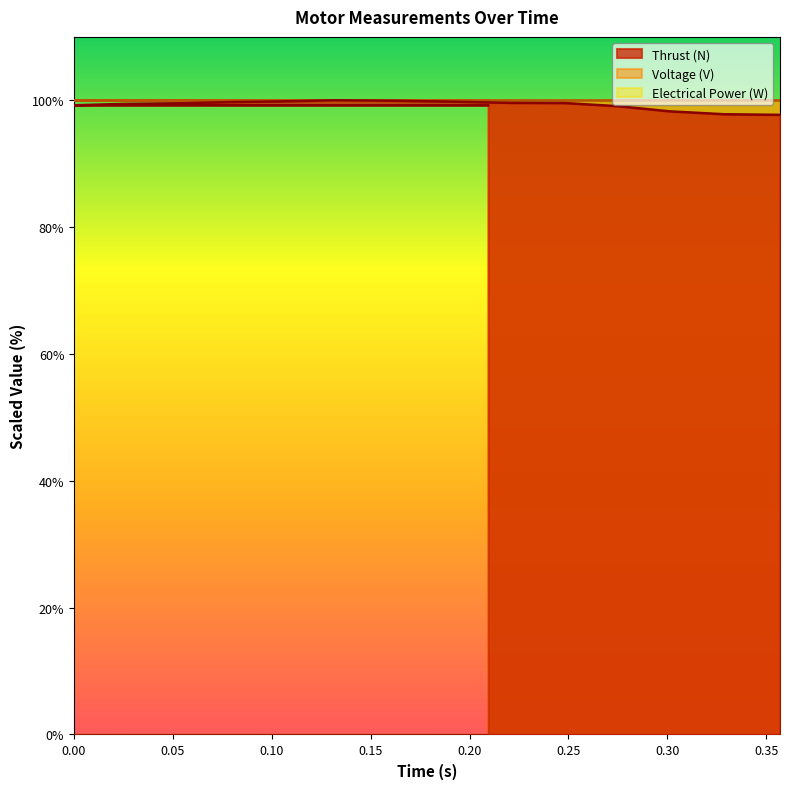

Reading left to right, extract all data points from this chart.

Thrust (N): 0.2093849999999511=99.2	0.0=99.2	0.025789999999979045=99.4	0.053494999999995345=99.5	0.07962999999994645=99.7	0.10478499999997438=99.8	0.1314999999999418=100.0	0.1634199999999837=99.9	0.19277499999996509=99.8	0.22087999999994645=99.6	0.24838499999995112=99.6	0.2757949999999255=99.1	0.30106999999994877=98.3	0.32889999999996505=97.8	0.3568549999999814=97.7
Voltage (V): 0.2093849999999511=100.0	0.0=100.0	0.025789999999979045=100.0	0.053494999999995345=100.0	0.07962999999994645=100.0	0.10478499999997438=100.0	0.1314999999999418=100.0	0.1634199999999837=100.0	0.19277499999996509=100.0	0.22087999999994645=100.0	0.24838499999995112=100.0	0.2757949999999255=100.0	0.30106999999994877=100.0	0.32889999999996505=100.0	0.3568549999999814=100.0
Electrical Power (W): 0.2093849999999511=99.9	0.0=100.0	0.025789999999979045=99.9	0.053494999999995345=100.0	0.07962999999994645=99.9	0.10478499999997438=99.9	0.1314999999999418=99.9	0.1634199999999837=99.9	0.19277499999996509=99.9	0.22087999999994645=99.9	0.24838499999995112=99.9	0.2757949999999255=99.9	0.30106999999994877=100.0	0.32889999999996505=100.0	0.3568549999999814=99.9